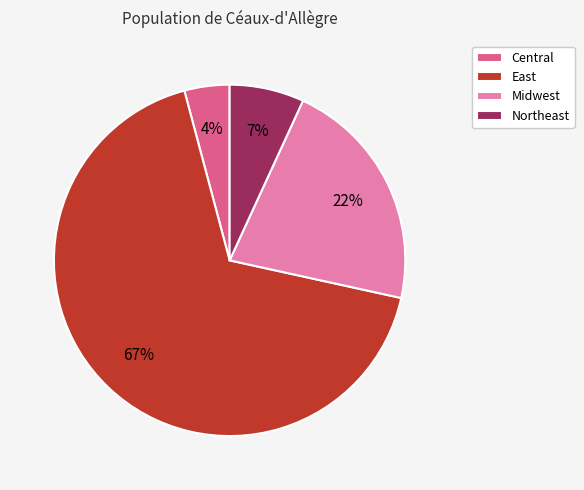

To the nearest percent, what percentage of the pie is Central?

4%